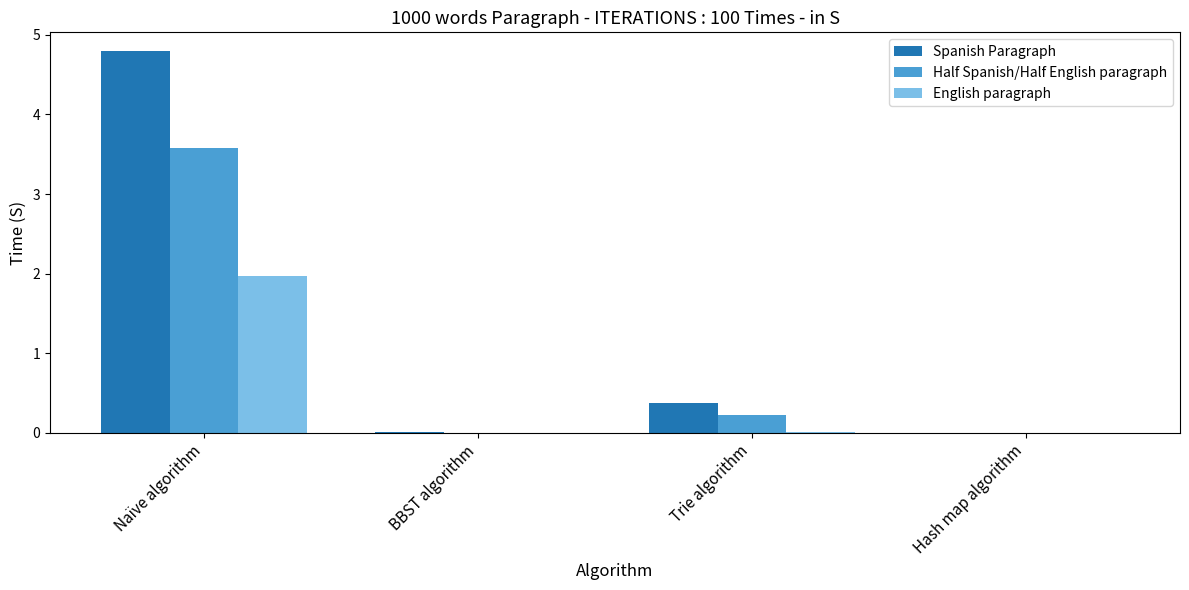

Read the English paragraph value at Naïve algorithm.

2.0